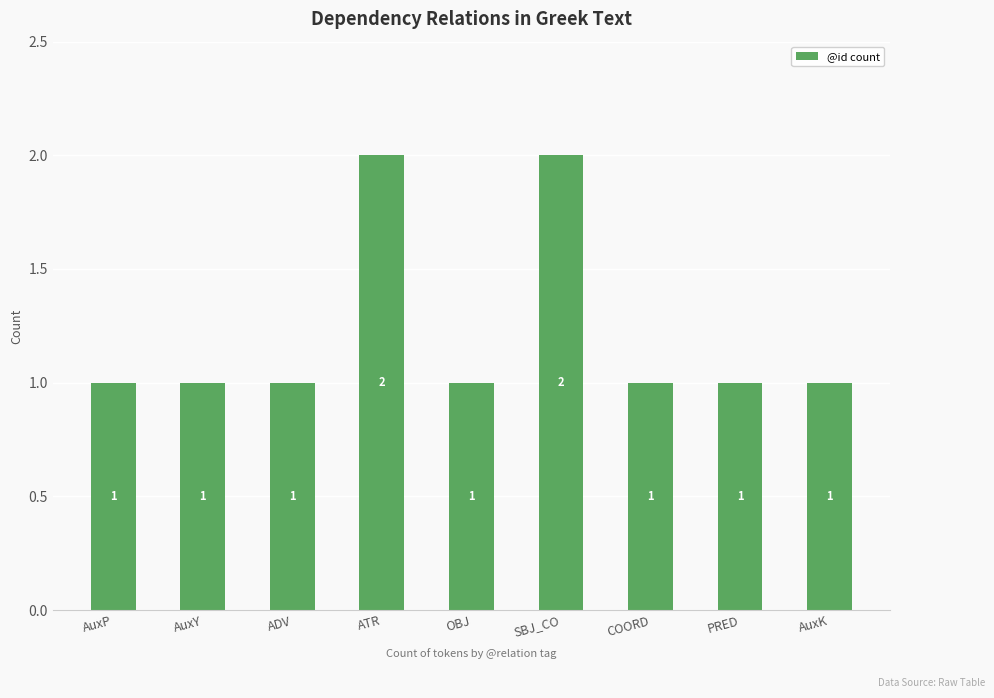

How many bars are there in total?

9